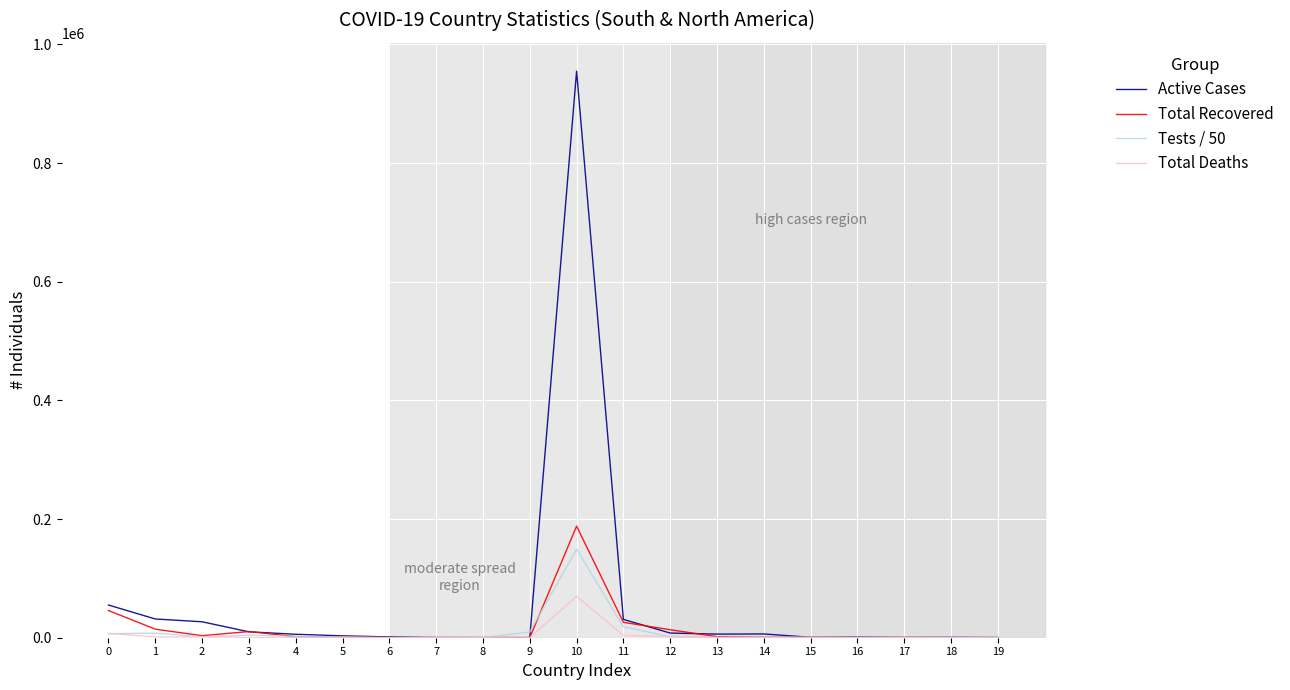

What is the maximum value for Active Cases?

954887.0